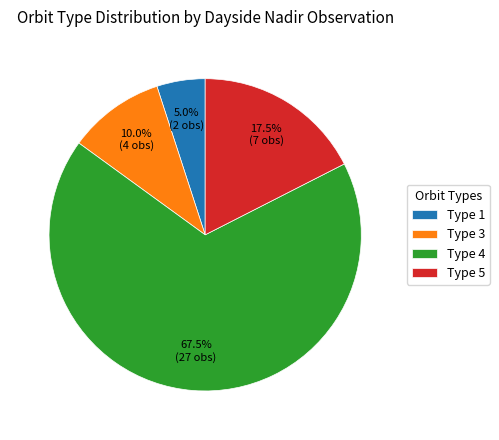

How many slices are in this pie chart?

4